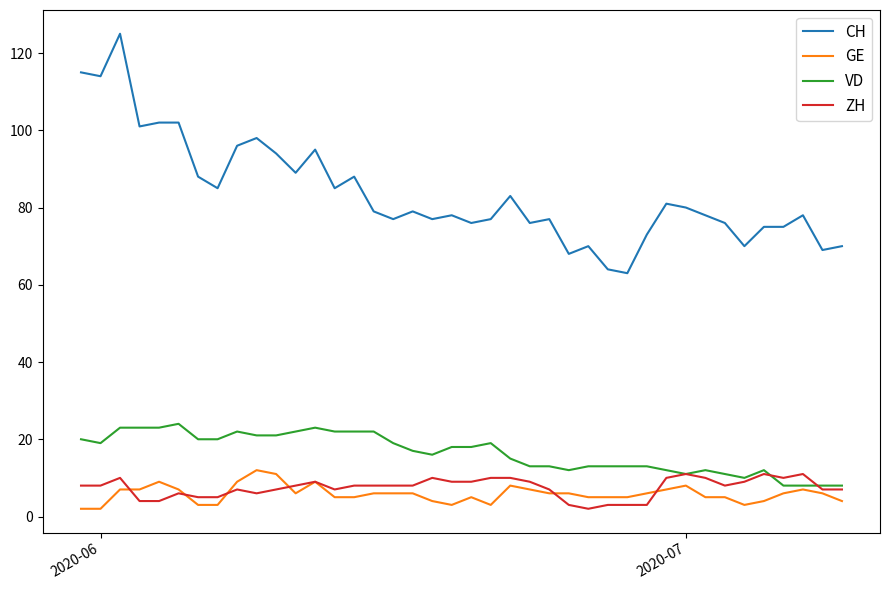

What is the greatest value displayed?

125